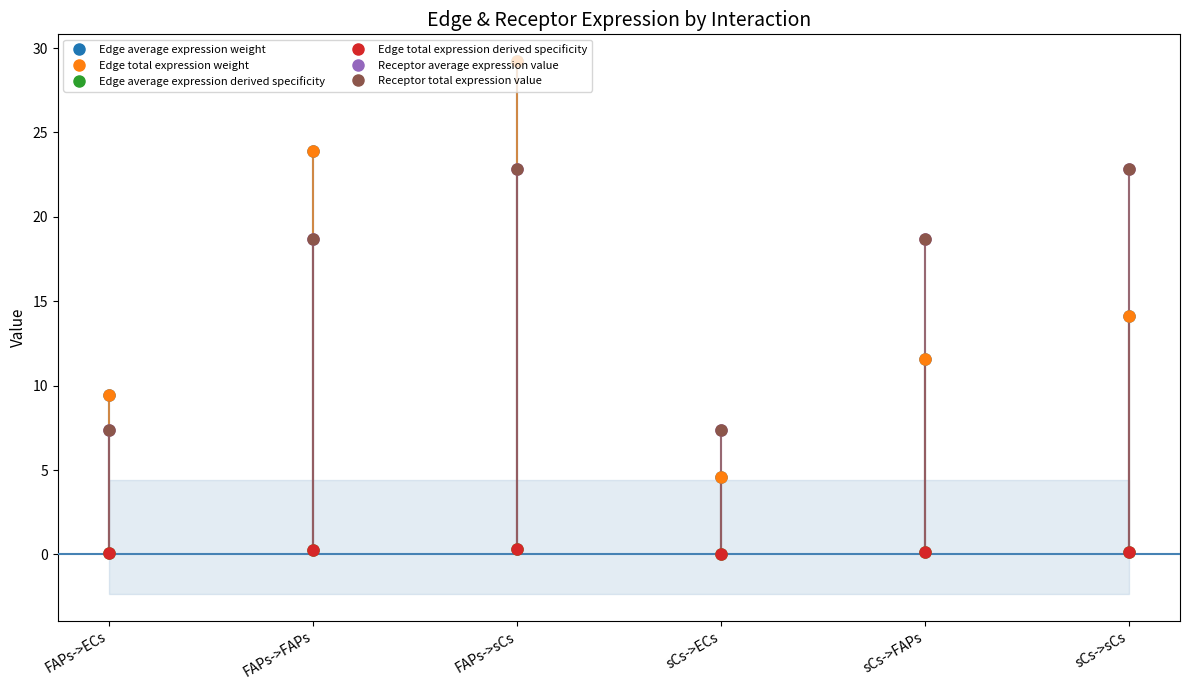

What is the total value across all series at FAPs->sCs?

104.7